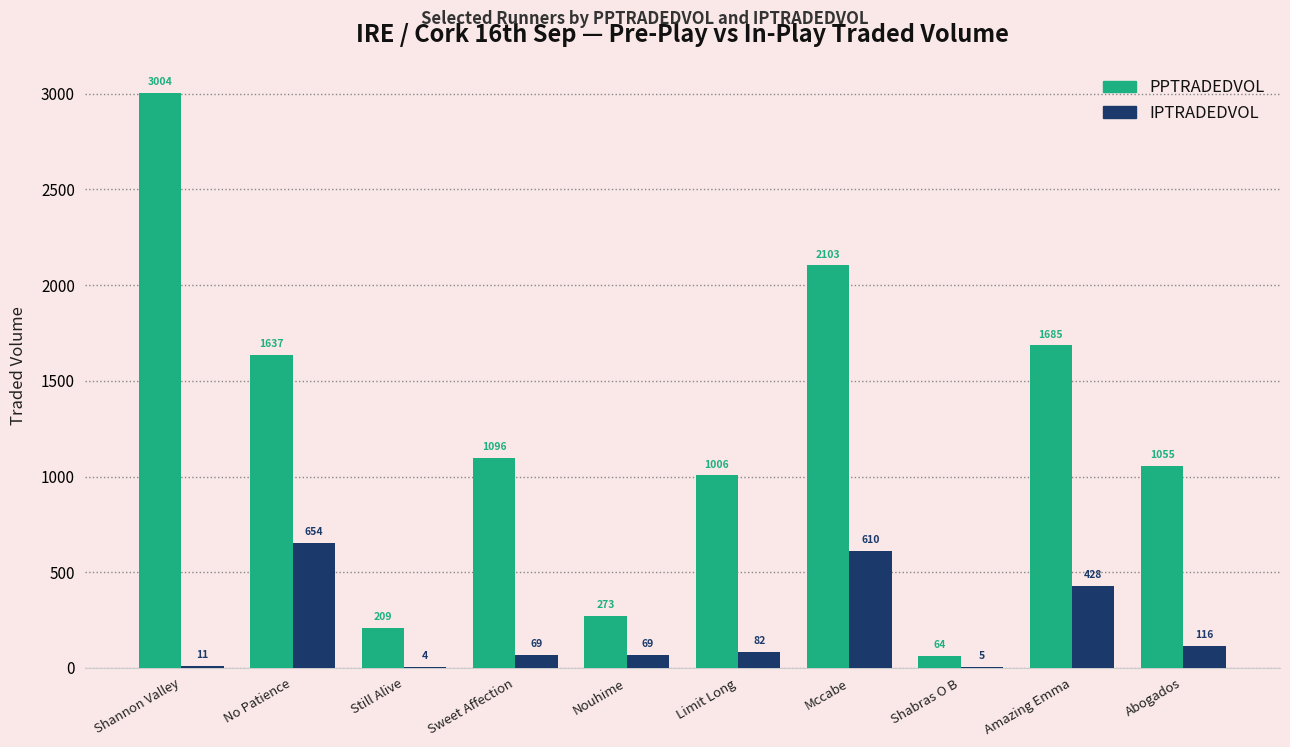

Is the value of IPTRADEDVOL at Amazing Emma greater than the value of PPTRADEDVOL at Mccabe?

No